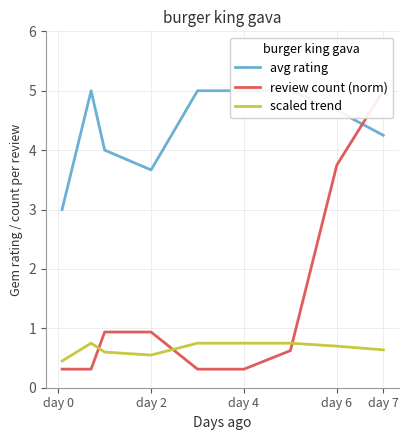

The scaled trend series shows 0.6 at day 7. True or false?

True